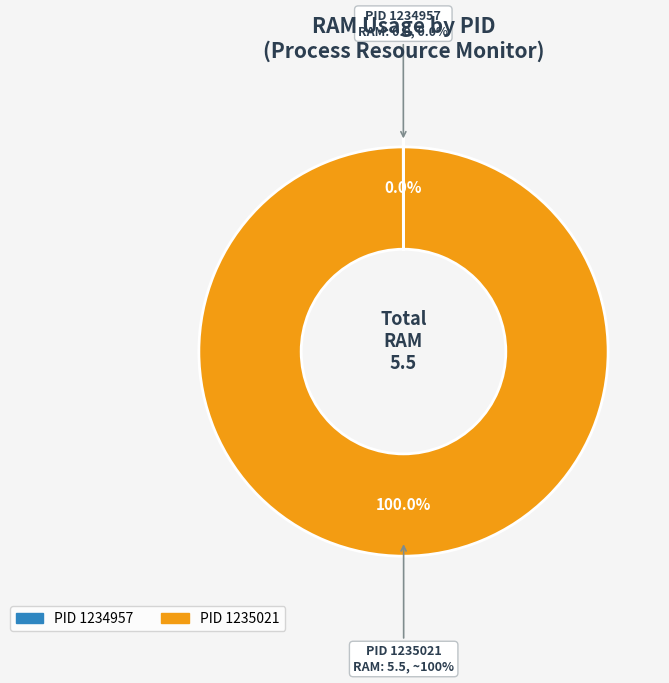

What is the largest slice in the pie chart?

1235021